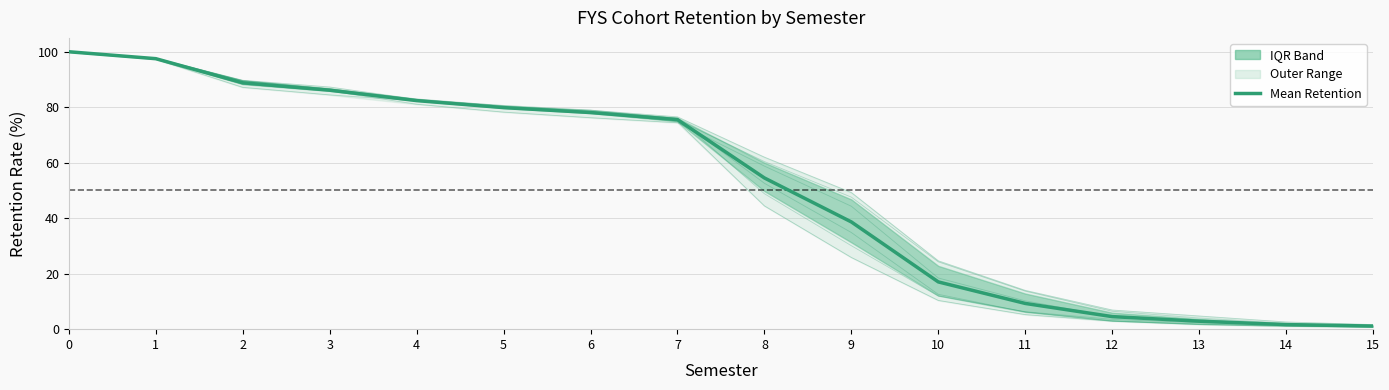

What is the difference between the maximum and minimum values?

98.9